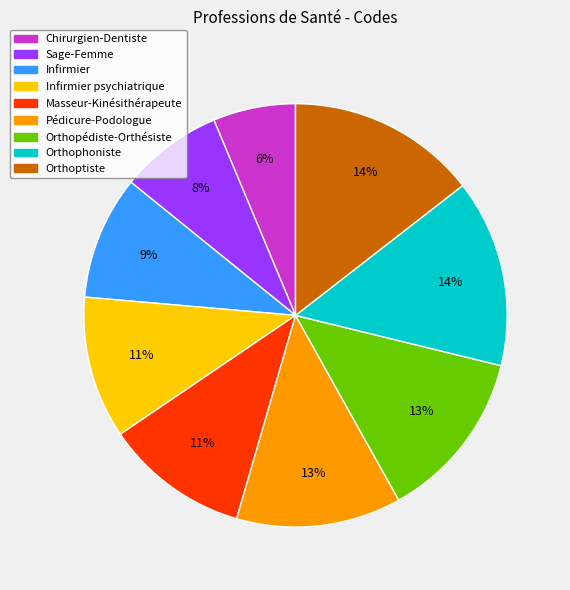

How many slices are in this pie chart?

9